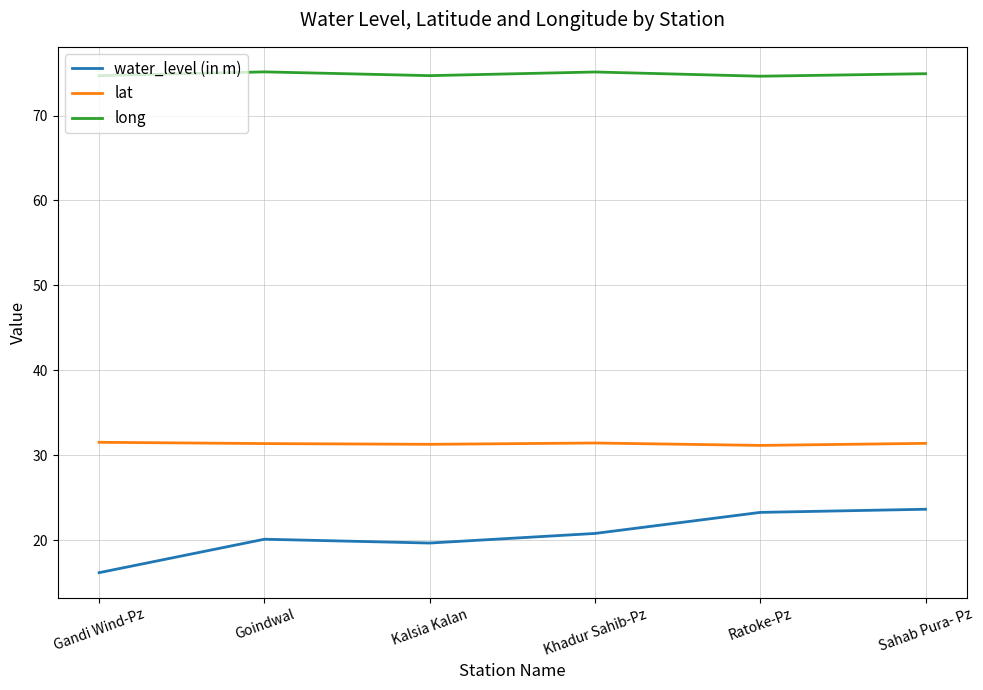

What is the difference between the water_level (in m) values at Goindwal and Ratoke-Pz?

3.2